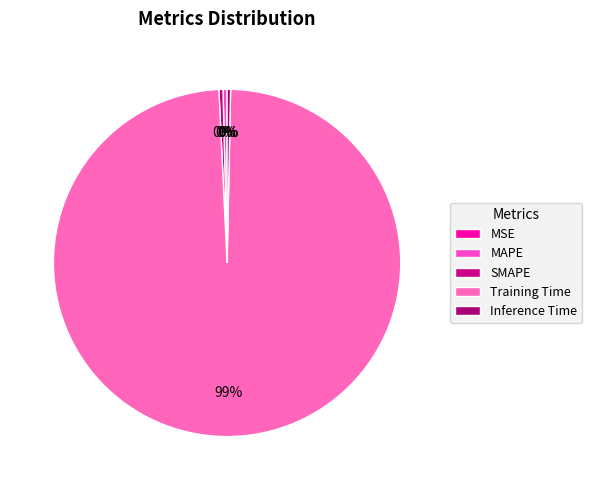

Rank the categories by value from lowest to highest.

MSE, Inference Time, MAPE, SMAPE, Training Time